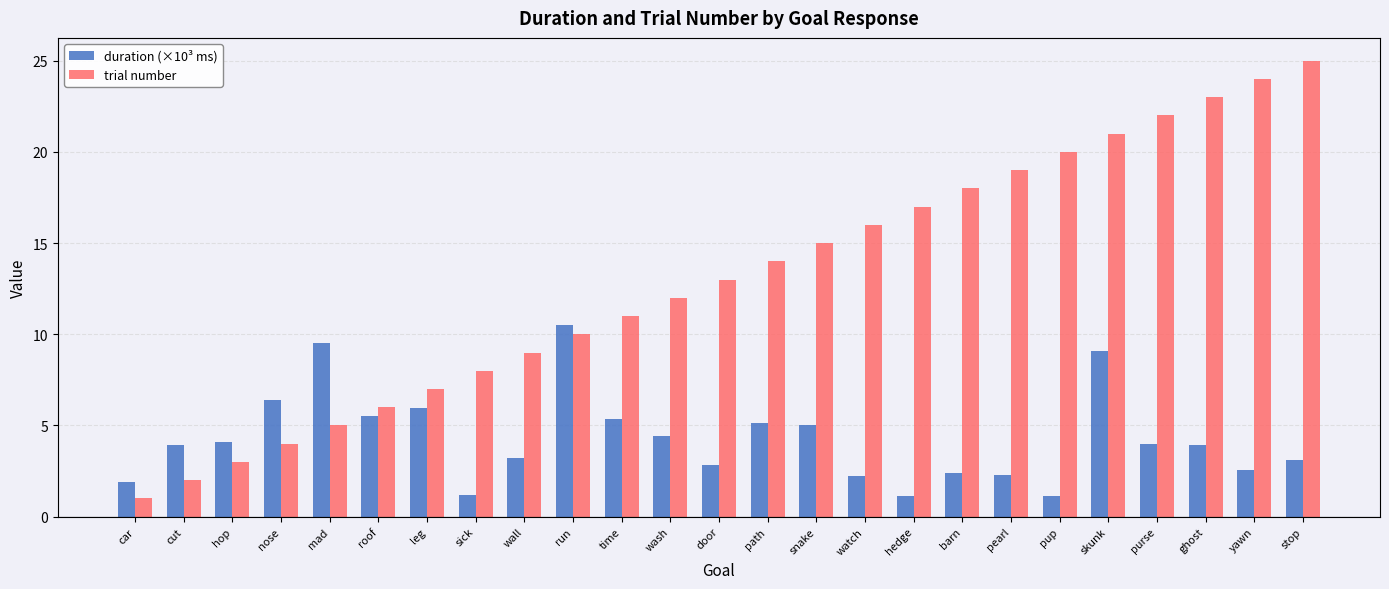

List the series in order of their overall mean, lowest first.

duration (×10³ ms), trial number